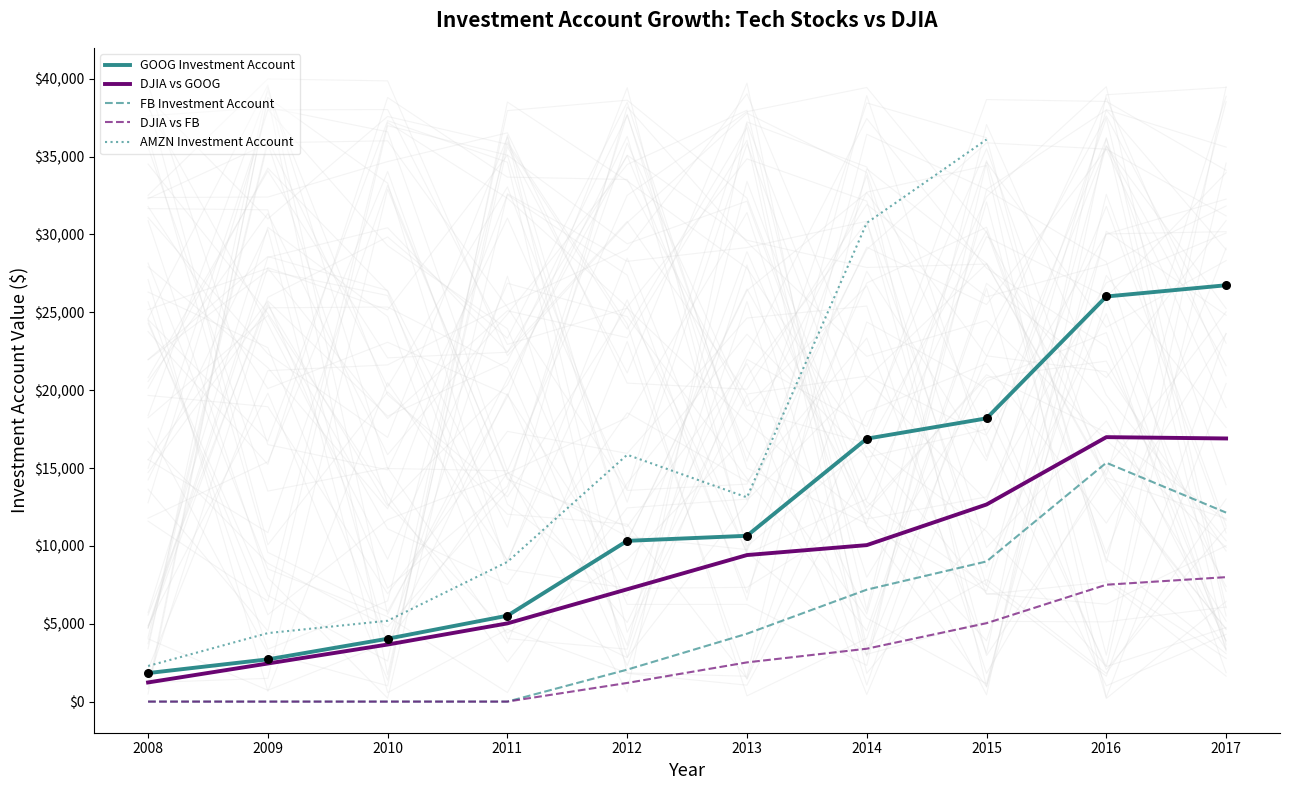

At which label does GOOG Investment Account reach its minimum?

2008